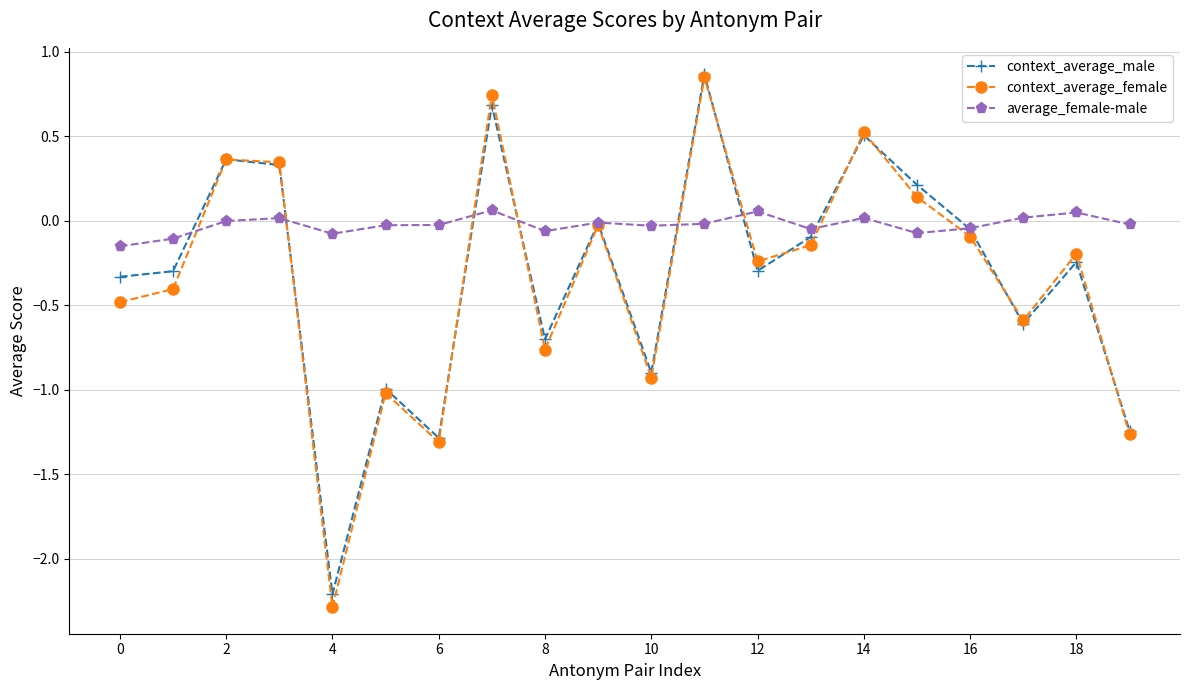

What is the maximum value for context_average_male?

0.9